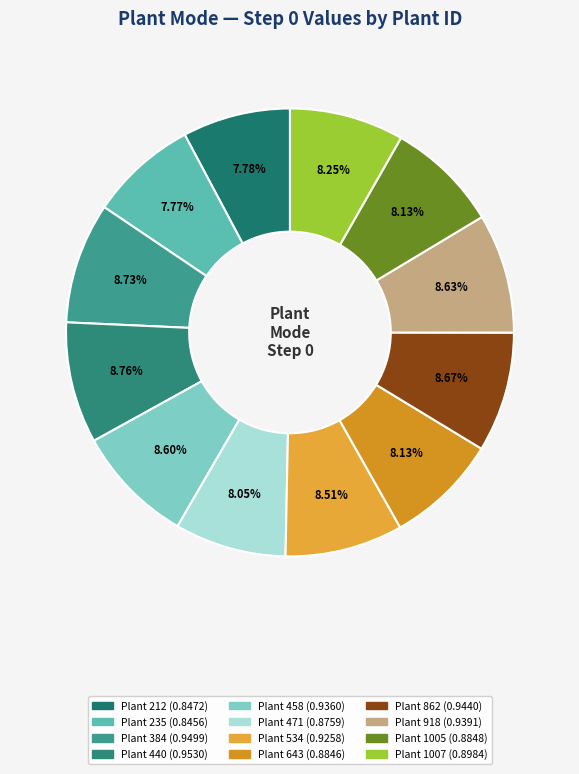

How many segments does this pie chart have?

12